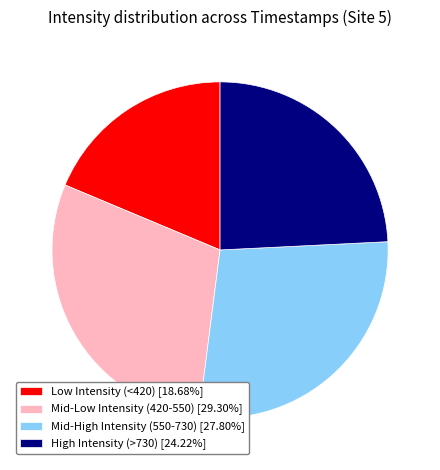

Is the sum of High Intensity (>730) [24.22%] and Mid-High Intensity (550-730) [27.80%] greater than half?

Yes